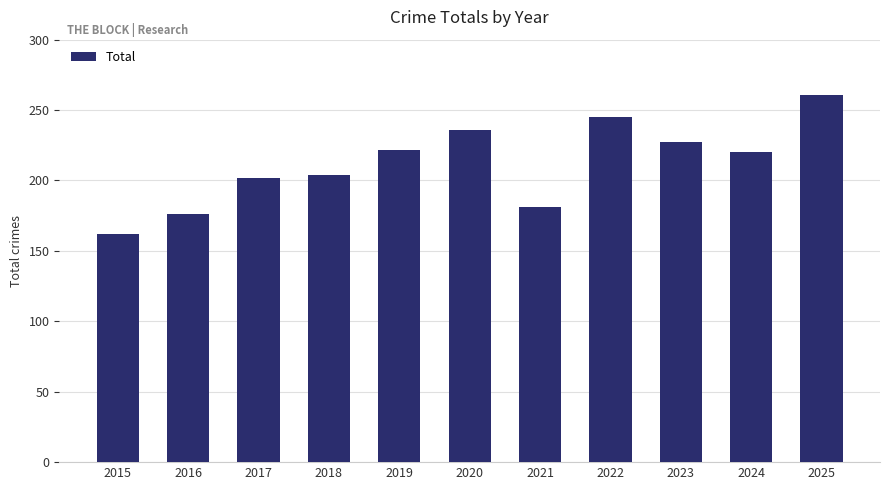

What is the value of the 1st bar from the left?

162